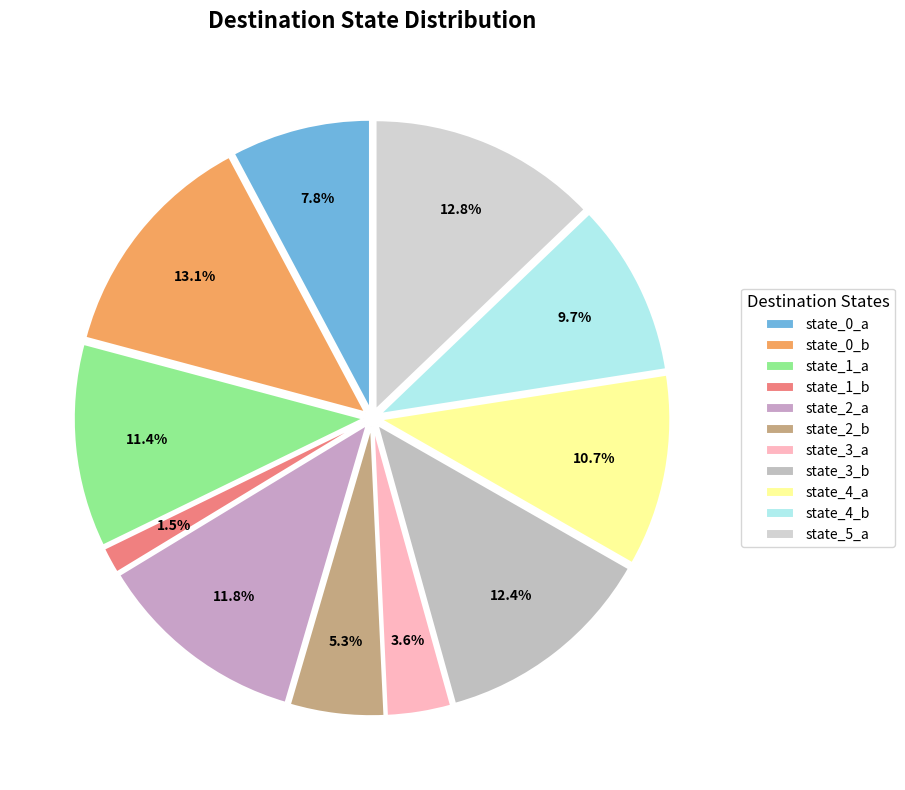

Which category has the smallest portion of the pie?

state_1_b